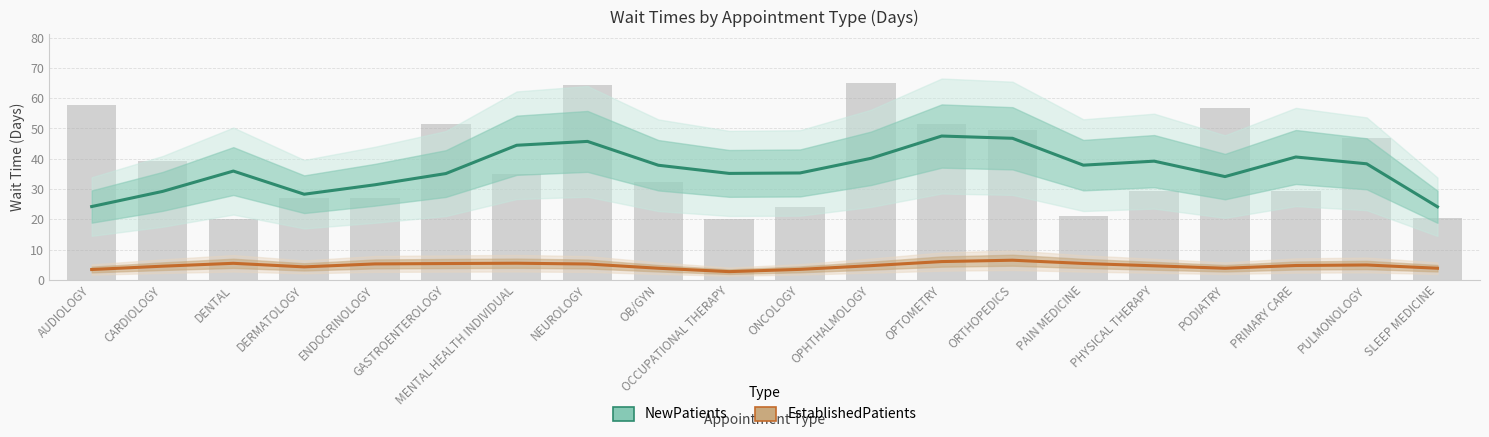

Is the value of EstablishedPatients at SLEEP MEDICINE greater than the value of NewPatients at DERMATOLOGY?

No